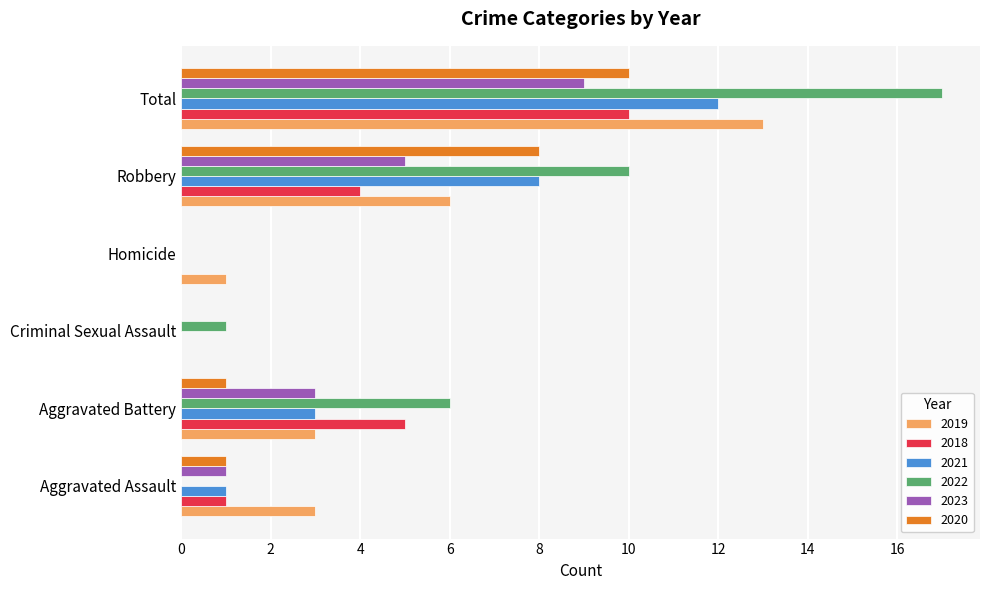

The value of 2023 at Robbery is 3. True or false?

False